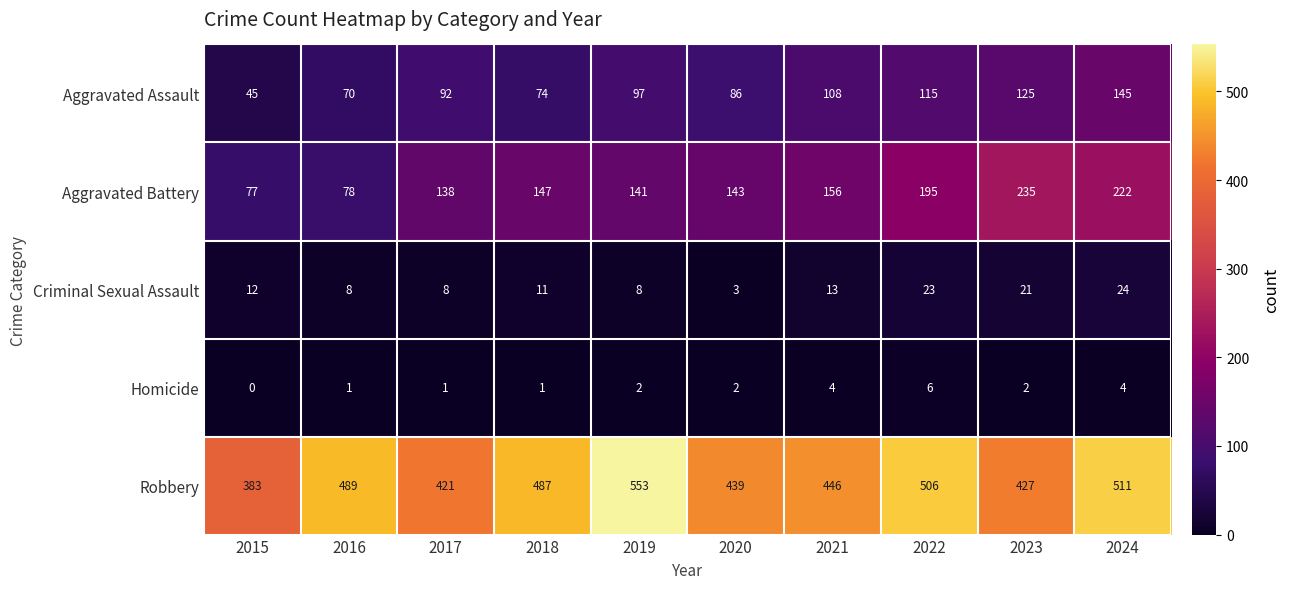

At which label is Criminal Sexual Assault closest to 13?

2021